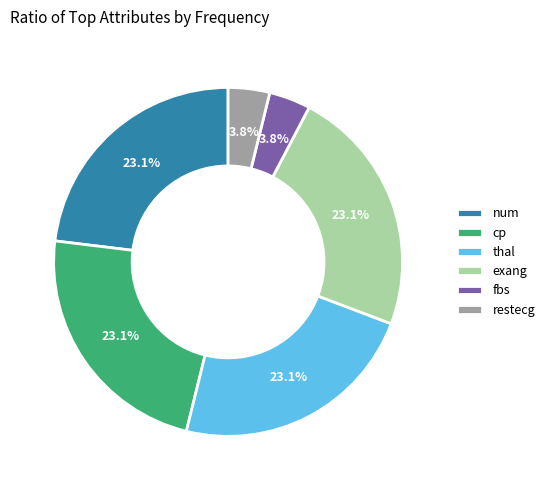

Does restecg account for over 50% of the chart?

No